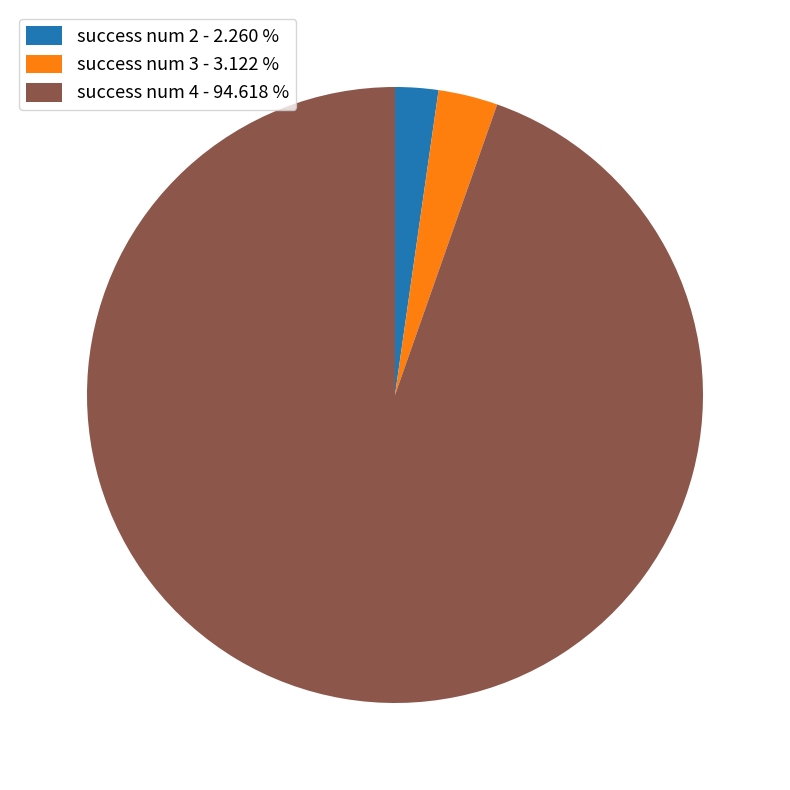

Rank the categories by value from highest to lowest.

success num 4 - 94.618 %, success num 3 - 3.122 %, success num 2 - 2.260 %